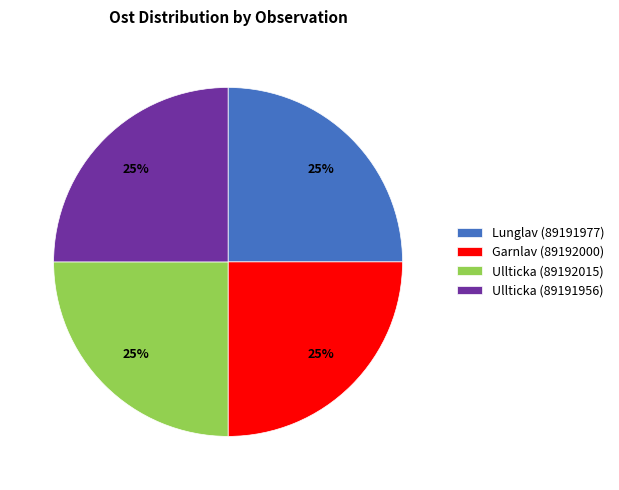

Count the number of slices in the pie.

4